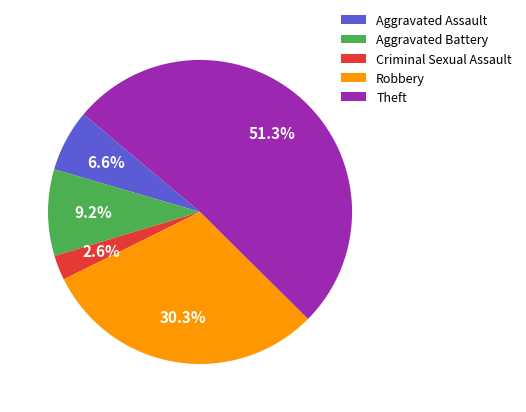

Which category has the smallest portion of the pie?

Criminal Sexual Assault